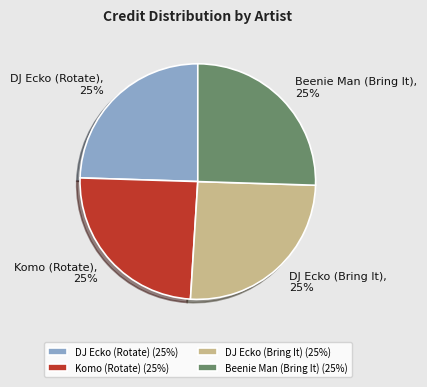

To the nearest percent, what is the average slice percentage?

25%